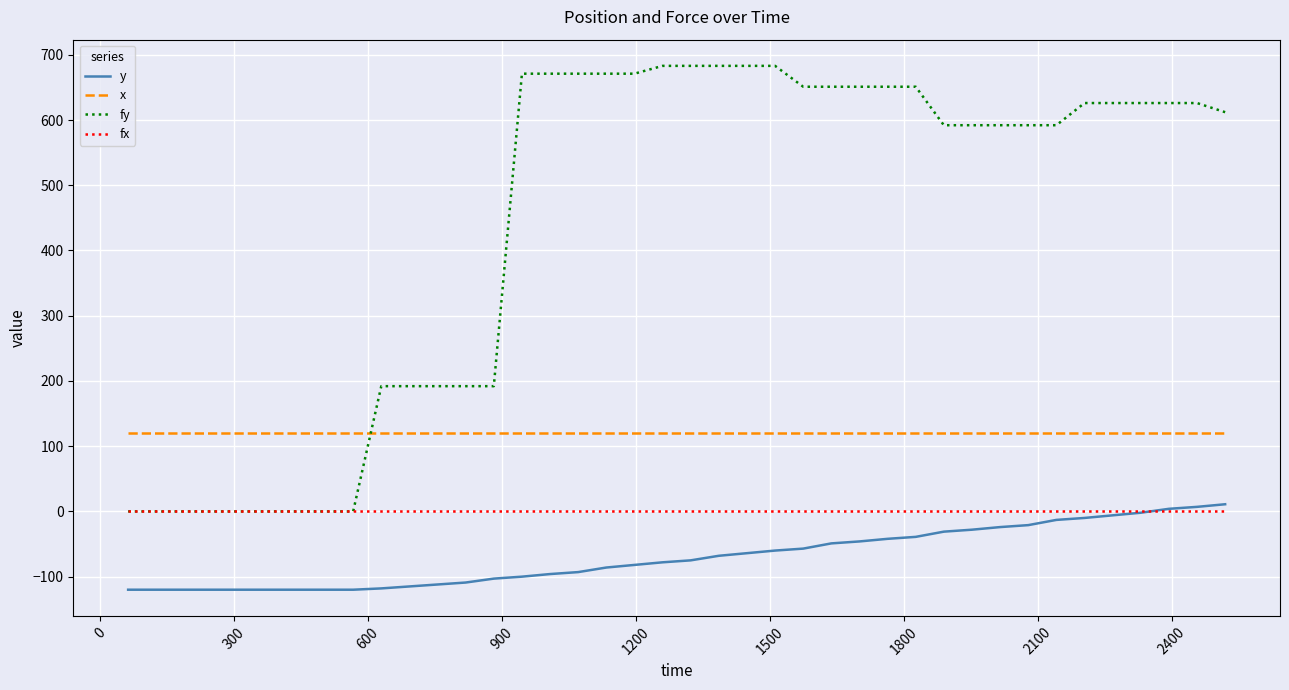

Which series has the widest spread of values?

fy